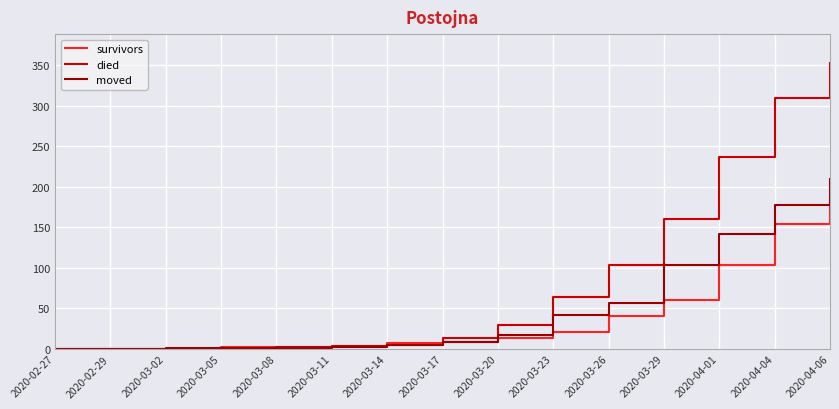

How many values in the moved series are below 9?

7